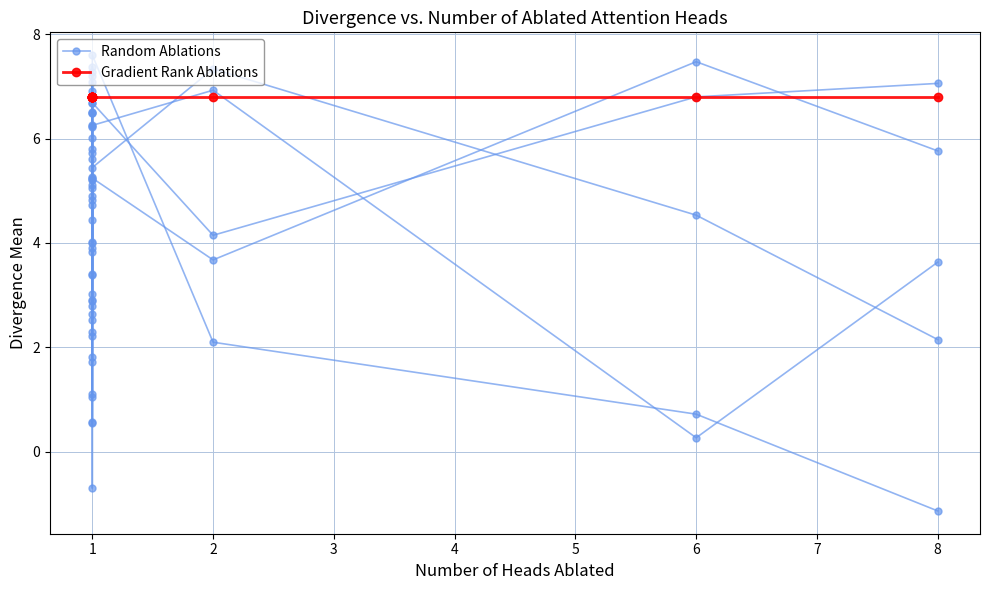

Reading right to left, what are all the values shown in this chart?

Random Ablations: 12=7.1	11=6.8	10=4.1	9=6.7	8=6.5	7=7.4	6=4.0	5=4.4	4=4.9	3=5.6	2=6.5	1=7.1	0=5.1
Gradient Rank Ablations: 12=6.8	11=6.8	10=6.8	9=6.8	8=6.8	7=6.8	6=6.8	5=6.8	4=6.8	3=6.8	2=6.8	1=6.8	0=6.8